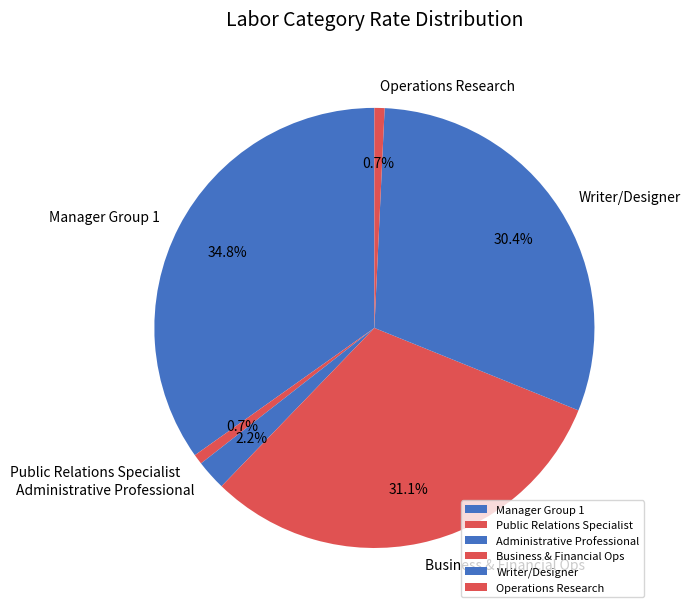

Does Writer/Designer account for over 50% of the chart?

No